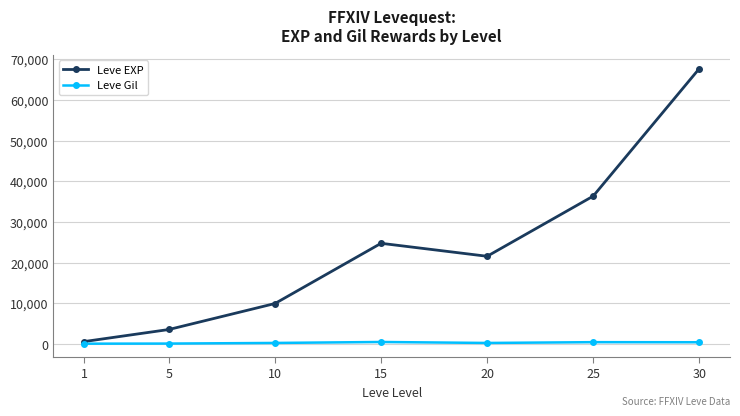

The Leve EXP series shows 17373 at 10. True or false?

False